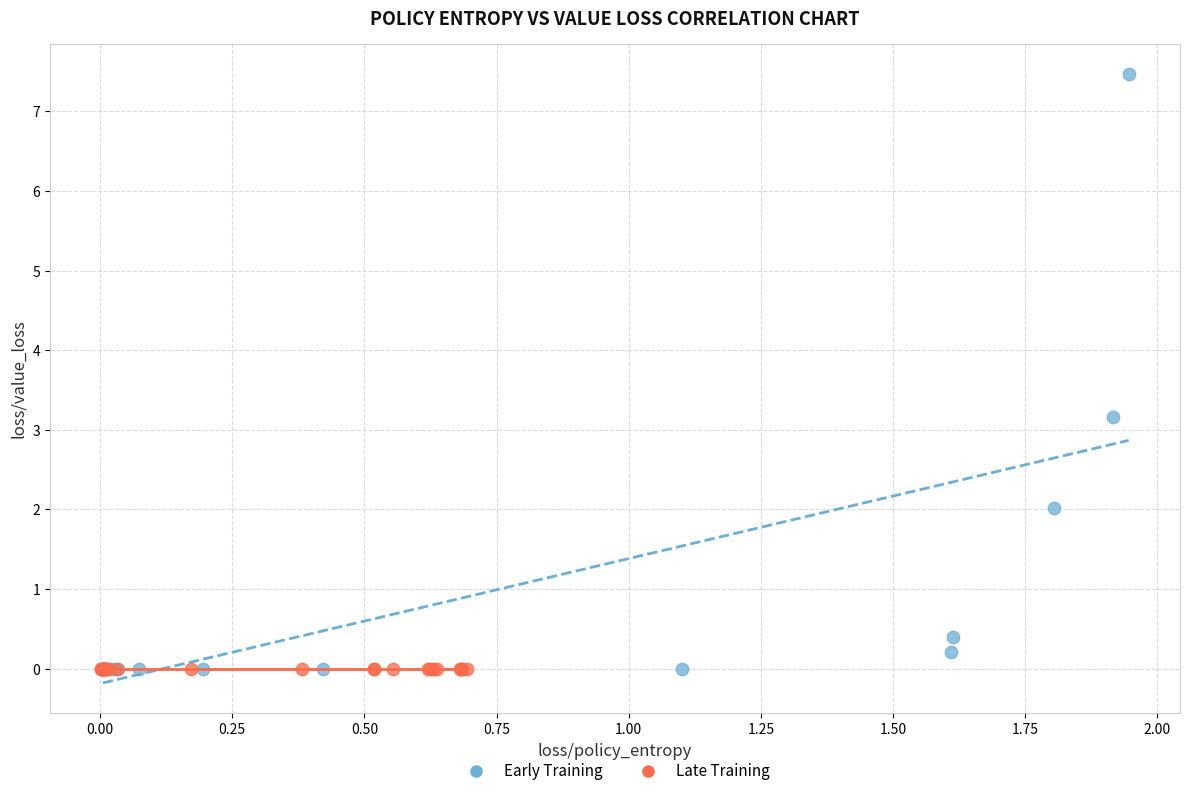

Which series reaches the maximum Y coordinate?

Early Training